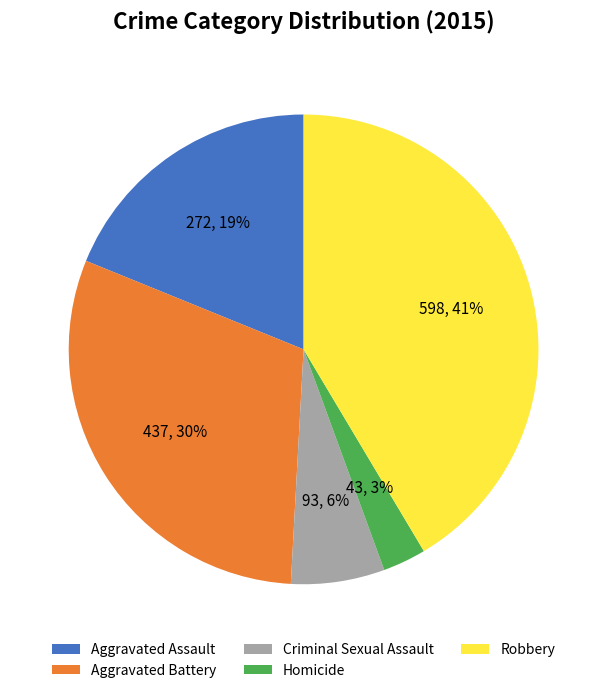

Combined, do Homicide and Criminal Sexual Assault account for over 50%?

No